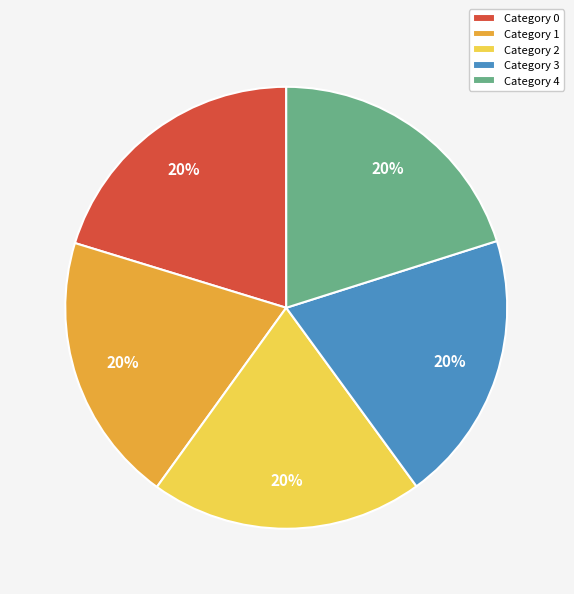

To the nearest percent, what percentage of the pie is Category 4?

20%